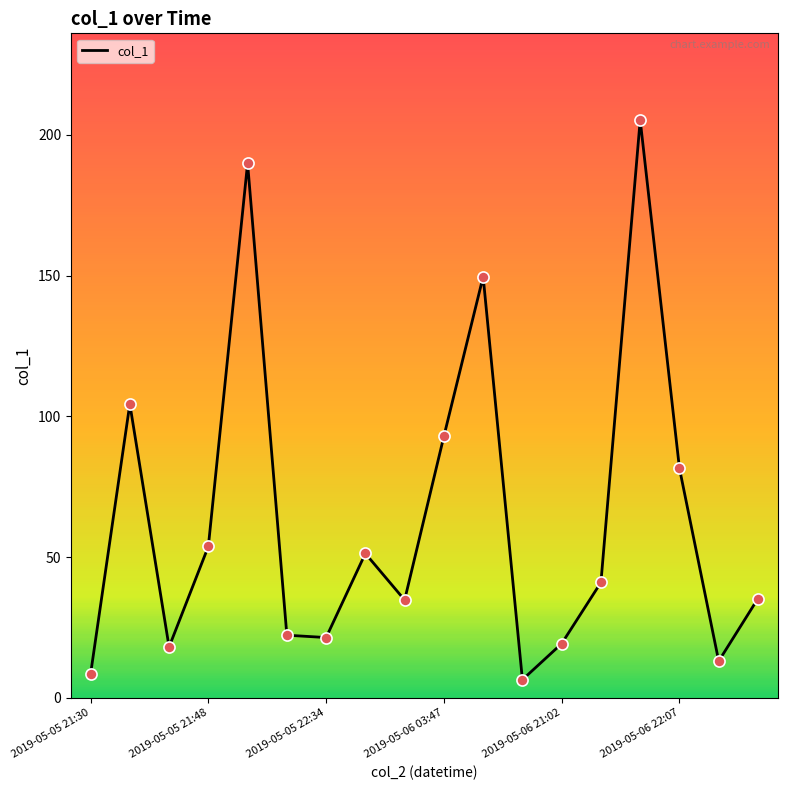

What is the minimum value shown in the chart?

6.4